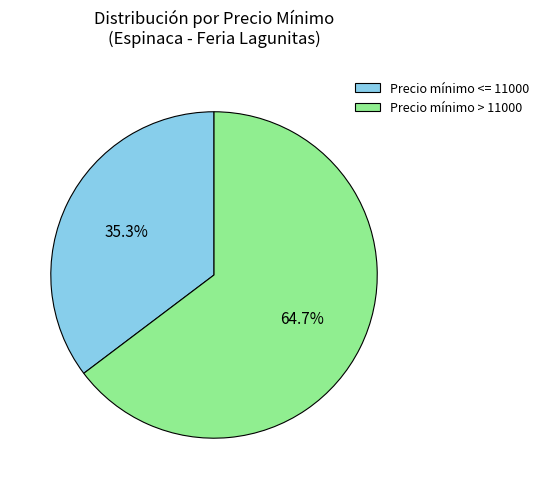

Approximately how many times larger is the value at Precio mínimo <= 11000 compared to Precio mínimo > 11000?

0.5